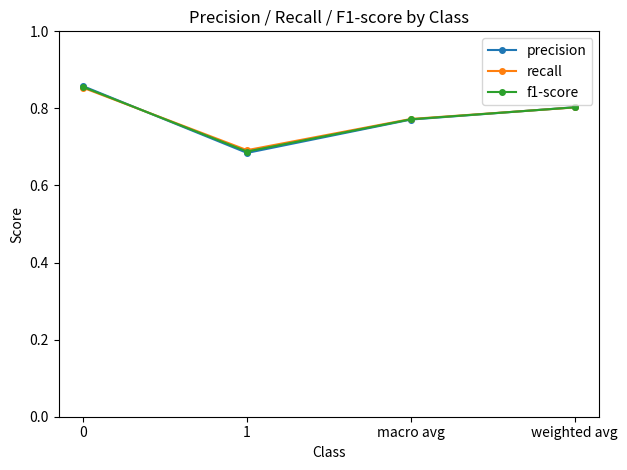

After their last crossing, which series has the higher values: f1-score or precision?

precision